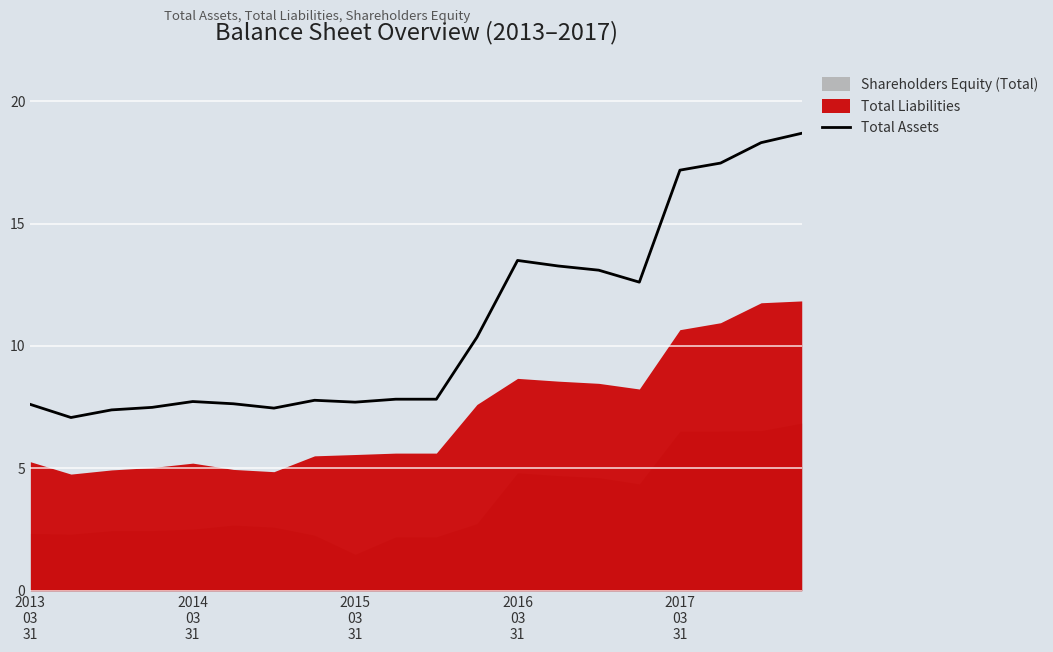

What is the lowest value of the Total Assets series?

7.1